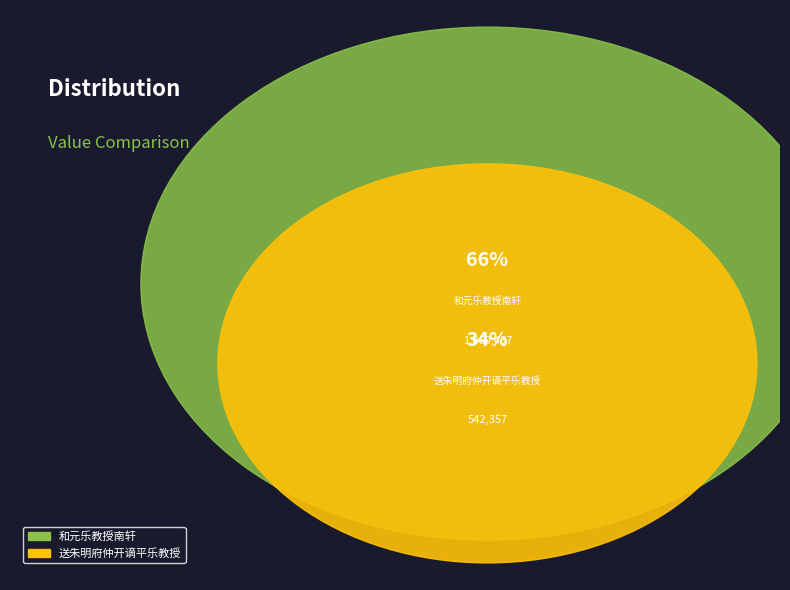

Do 送朱明府仲开谪平乐教授 and 和元乐教授南轩 together represent more than half of the pie?

Yes